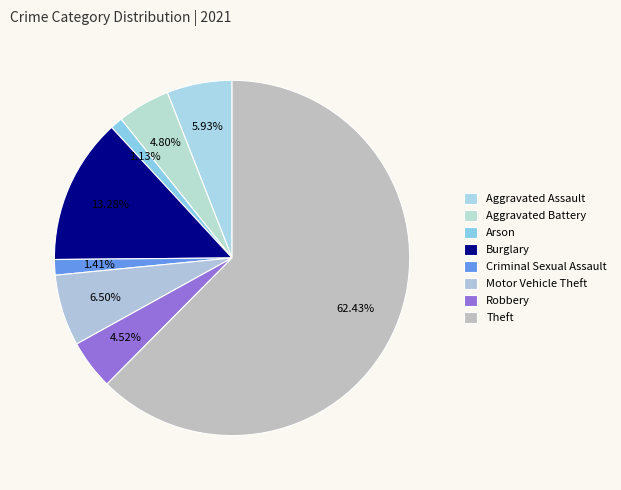

Count the number of slices in the pie.

8